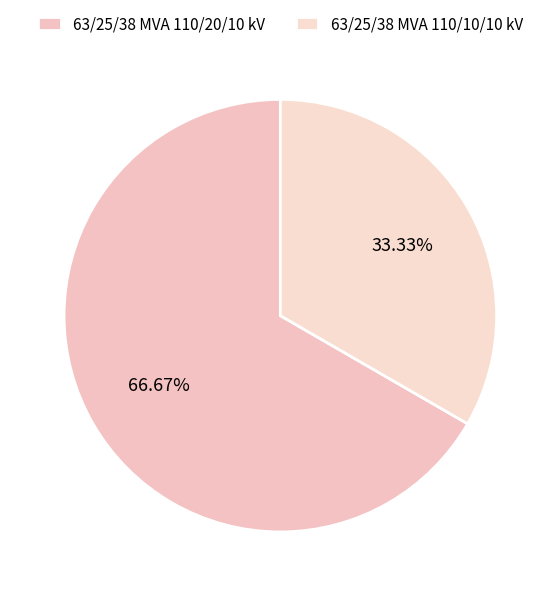

To the nearest percent, what is the average slice percentage?

50%